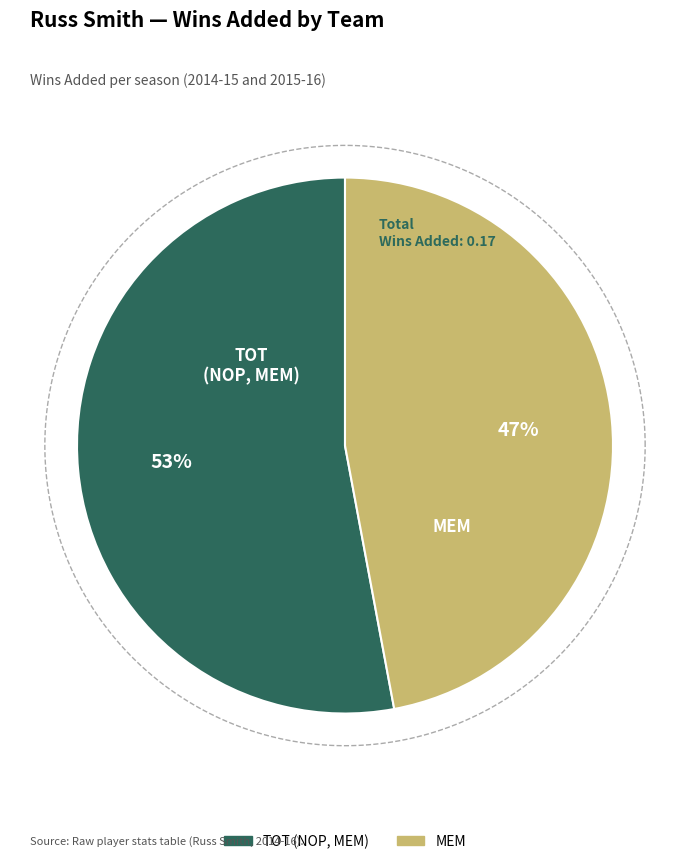

Between MEM and TOT (NOP, MEM), which is larger?

TOT (NOP, MEM)